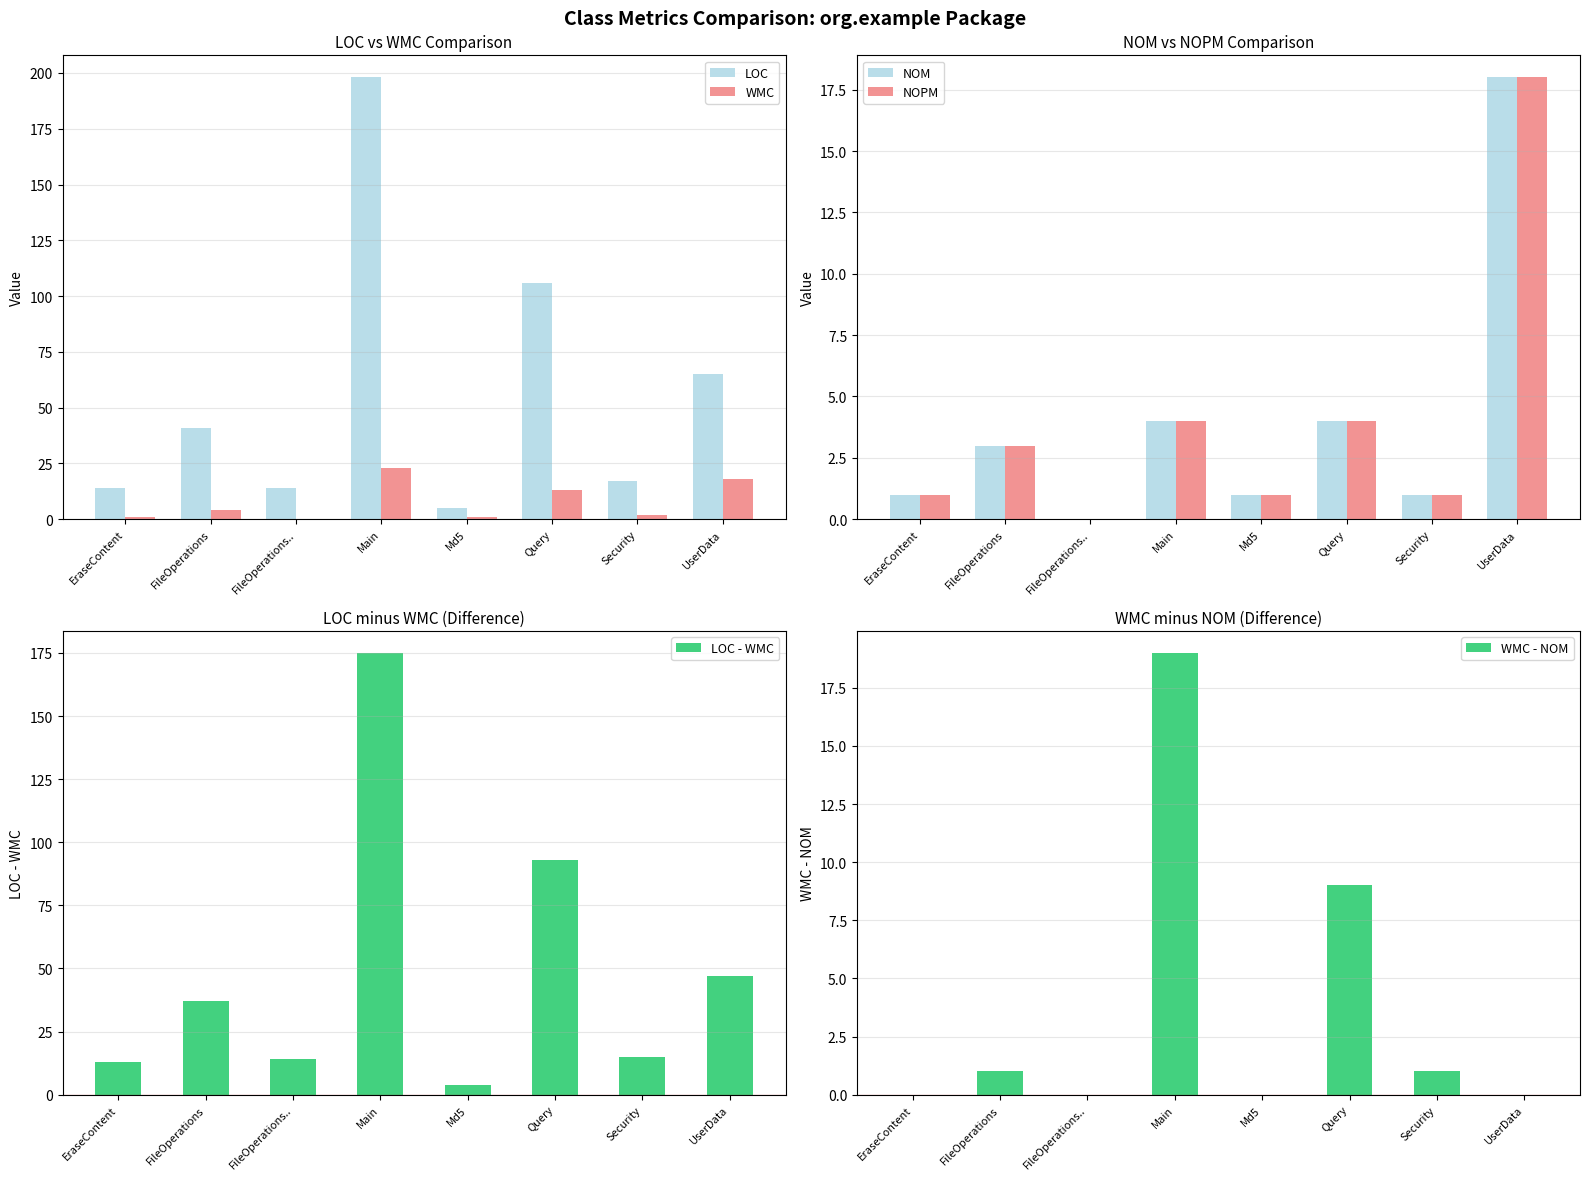

List the series in order of their peak value, highest first.

LOC, LOC - WMC, WMC, WMC - NOM, NOM, NOPM